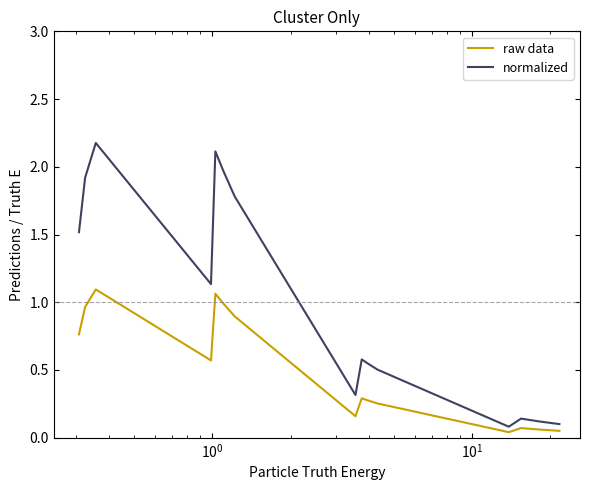

True or false: normalized and raw data intersect in this chart.

False